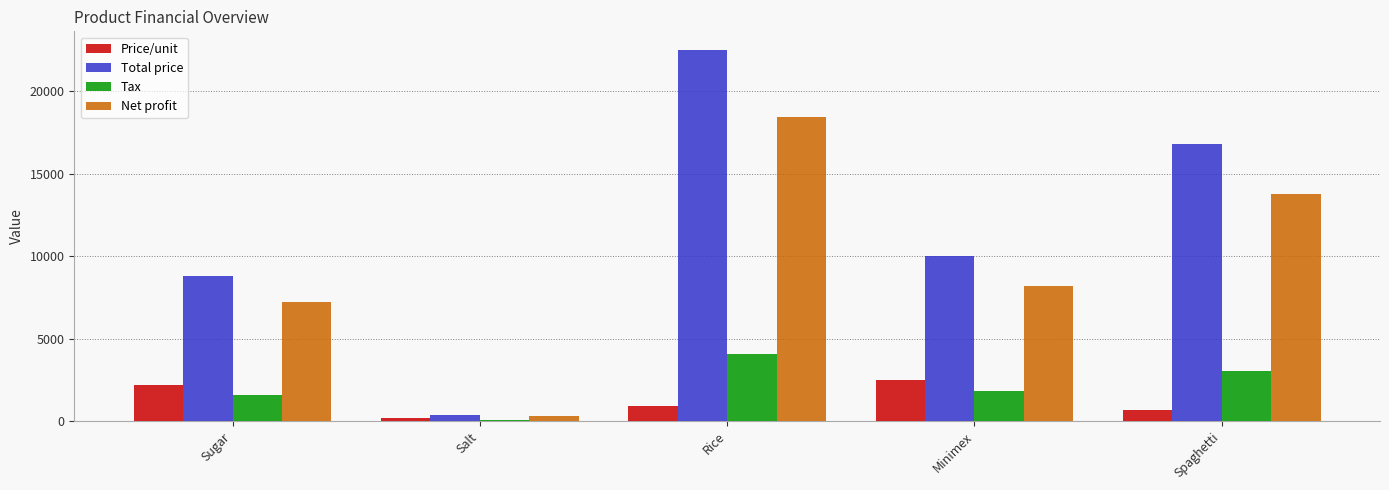

At which category is the sum across all series the highest?

Rice